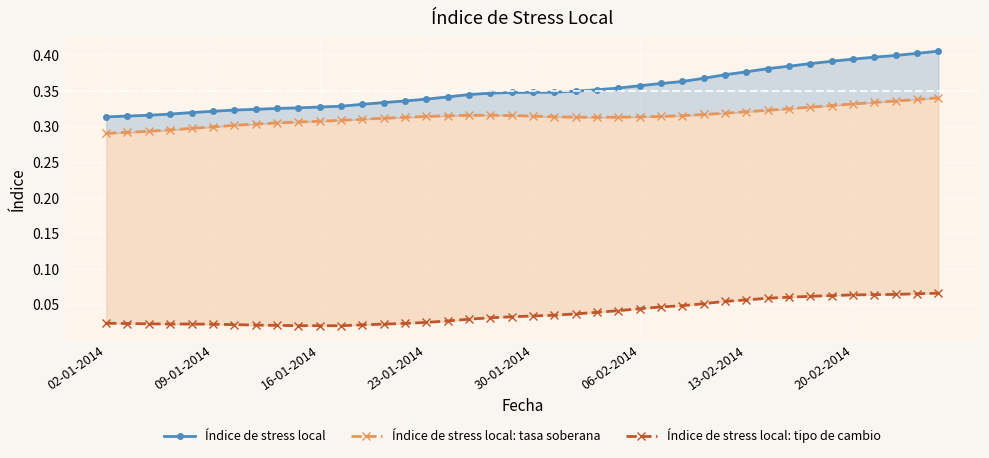

How many series are shown in this chart?

3